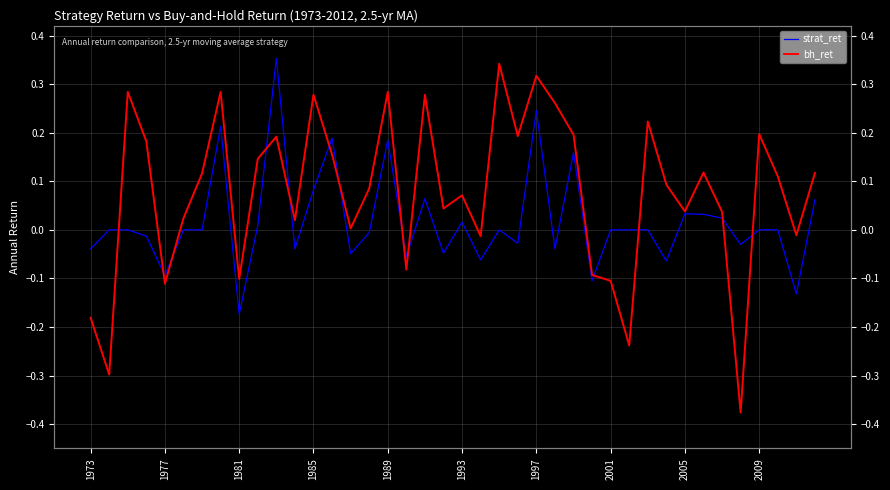

How many lines are shown in the chart?

2